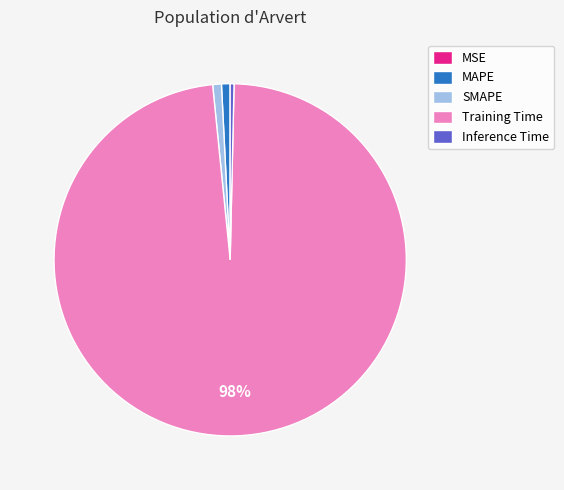

What is the largest slice in the pie chart?

Training Time